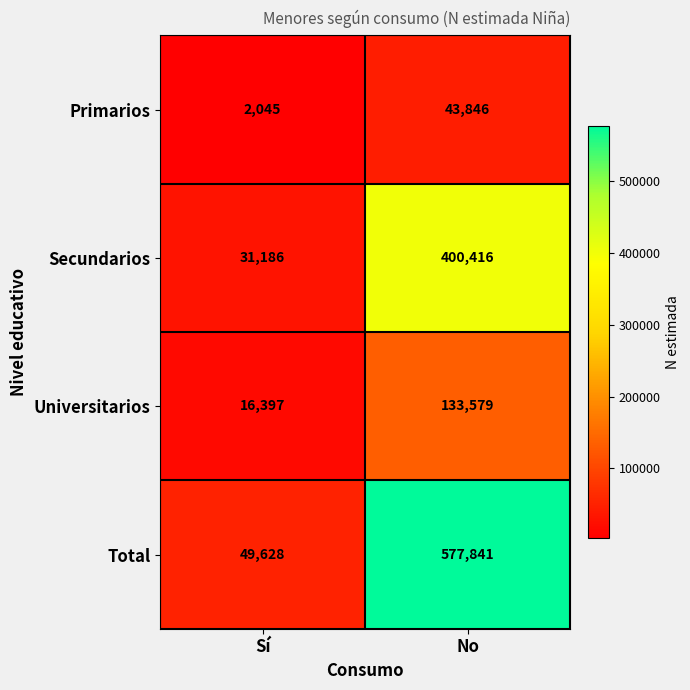

Is it true that Secundarios equals 400416 at No?

True